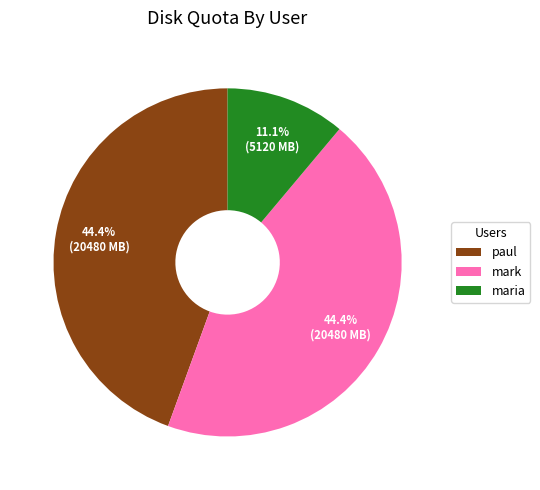

What percentage is the paul slice, to the nearest percent?

44%